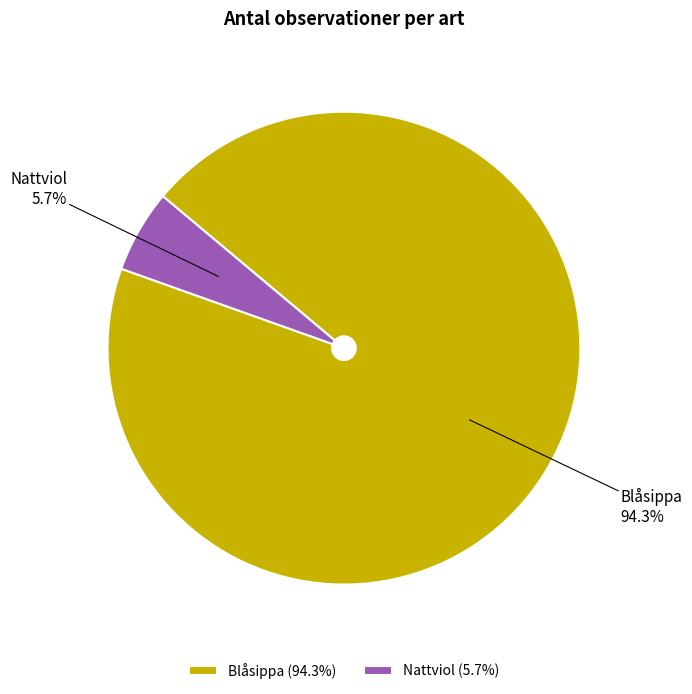

To the nearest percent, what is the combined percentage of Blåsippa and Nattviol?

100%